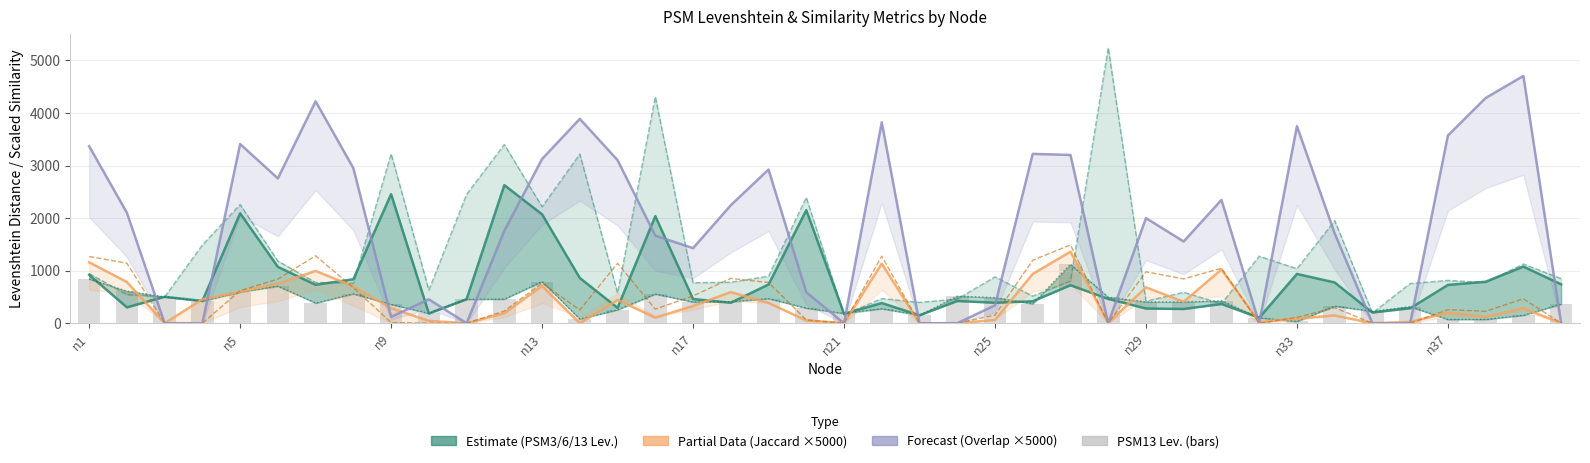

What is the maximum value shown in the chart?

5243.0